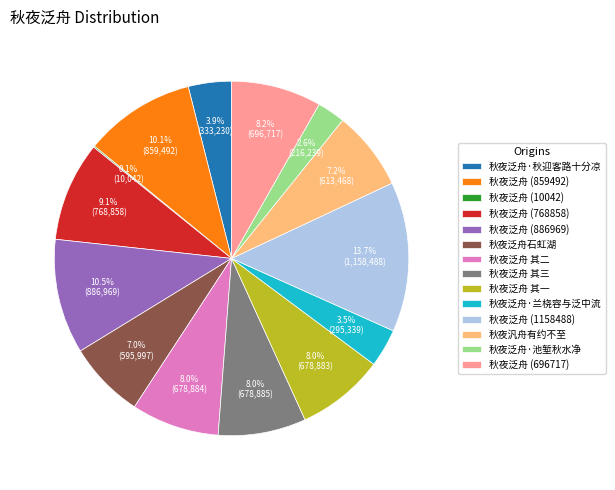

Which slice is the largest?

秋夜泛舟 (1158488)